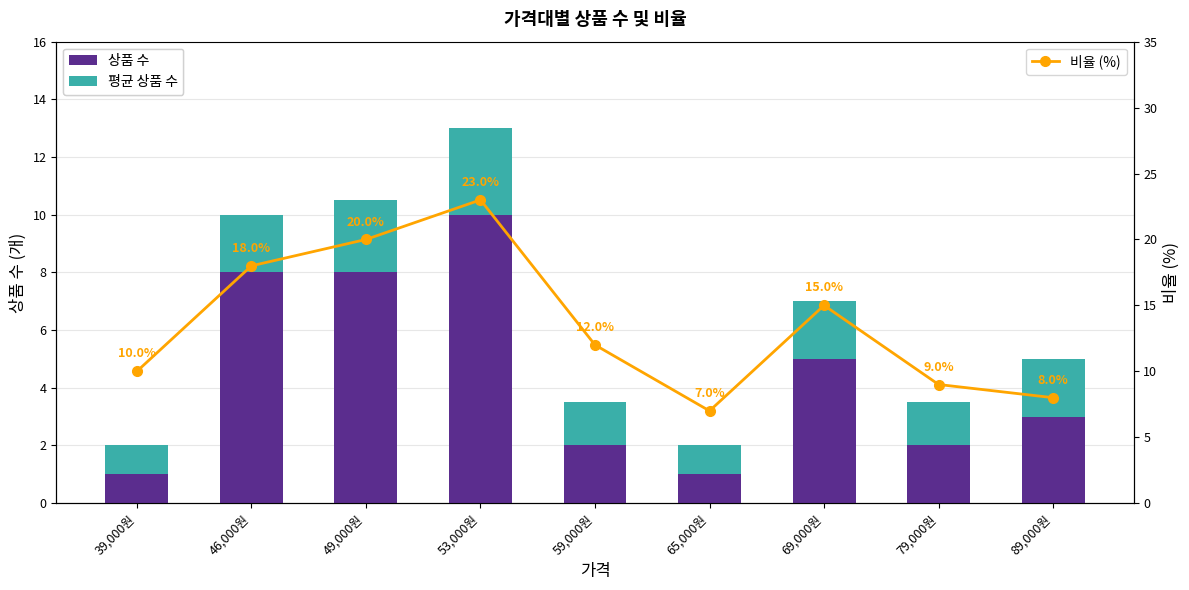

Which series has the widest spread of values?

비율 (%)